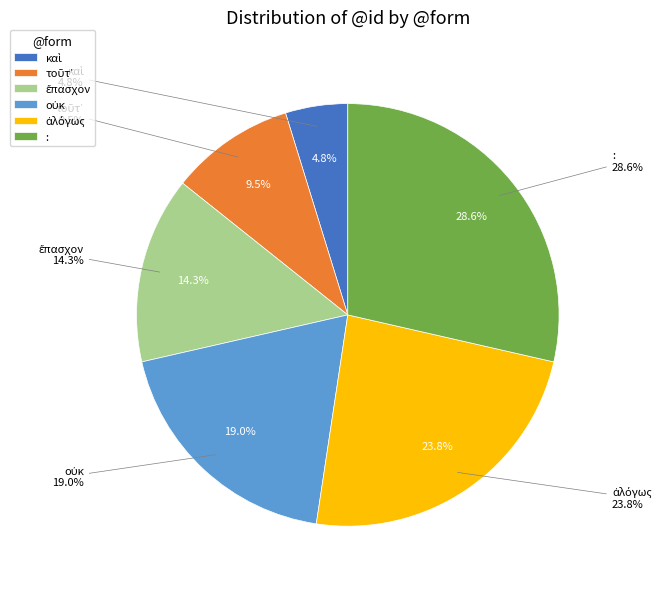

True or false: ἔπασχον accounts for 21% of the total.

False